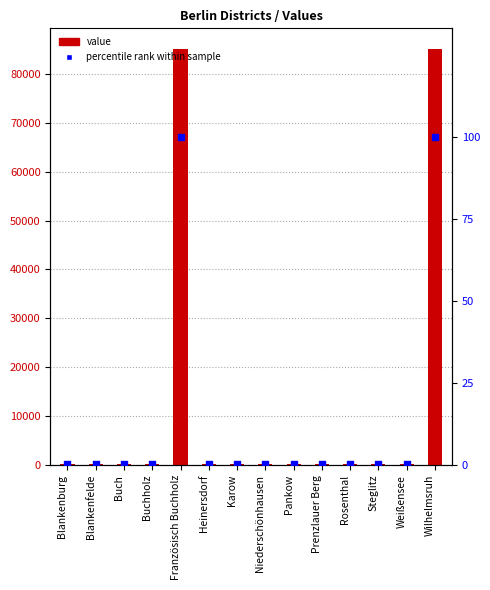

Which series has the largest total across all categories?

value